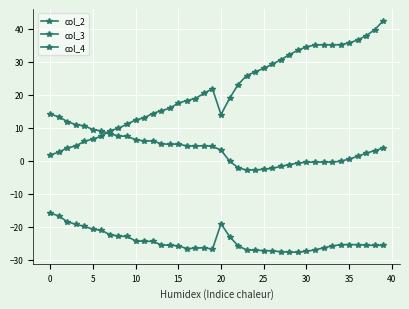

What is the difference between the maximum and second lowest values in the col_4 series?

11.9